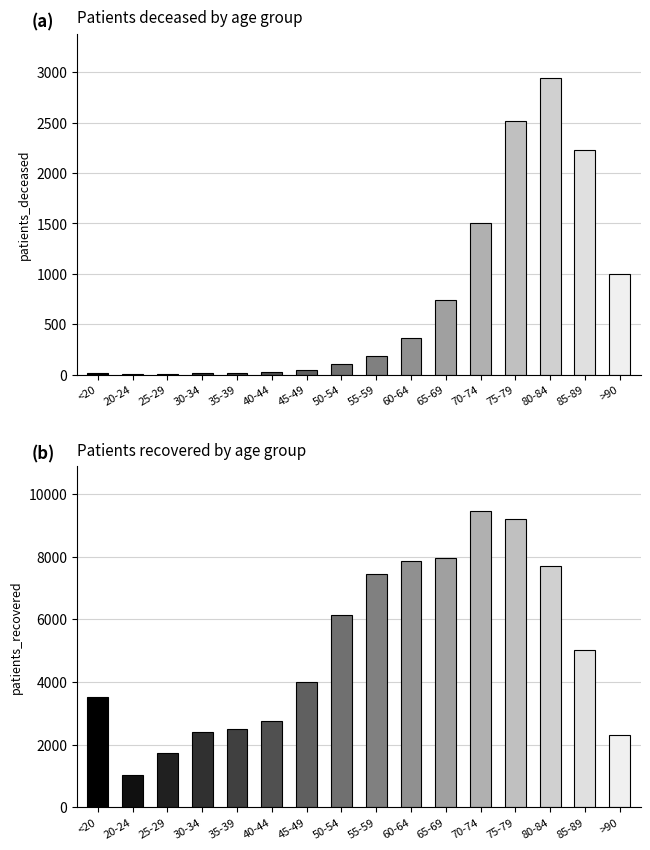

Reading left to right, what are all the values shown in this chart?

patients_deceased: 11	3	3	15	14	22	41	109	186	363	736	1503	2519	2943	2227	999
patients_recovered: 3530	1021	1734	2417	2497	2747	4010	6136	7448	7853	7960	9464	9205	7684	5025	2303